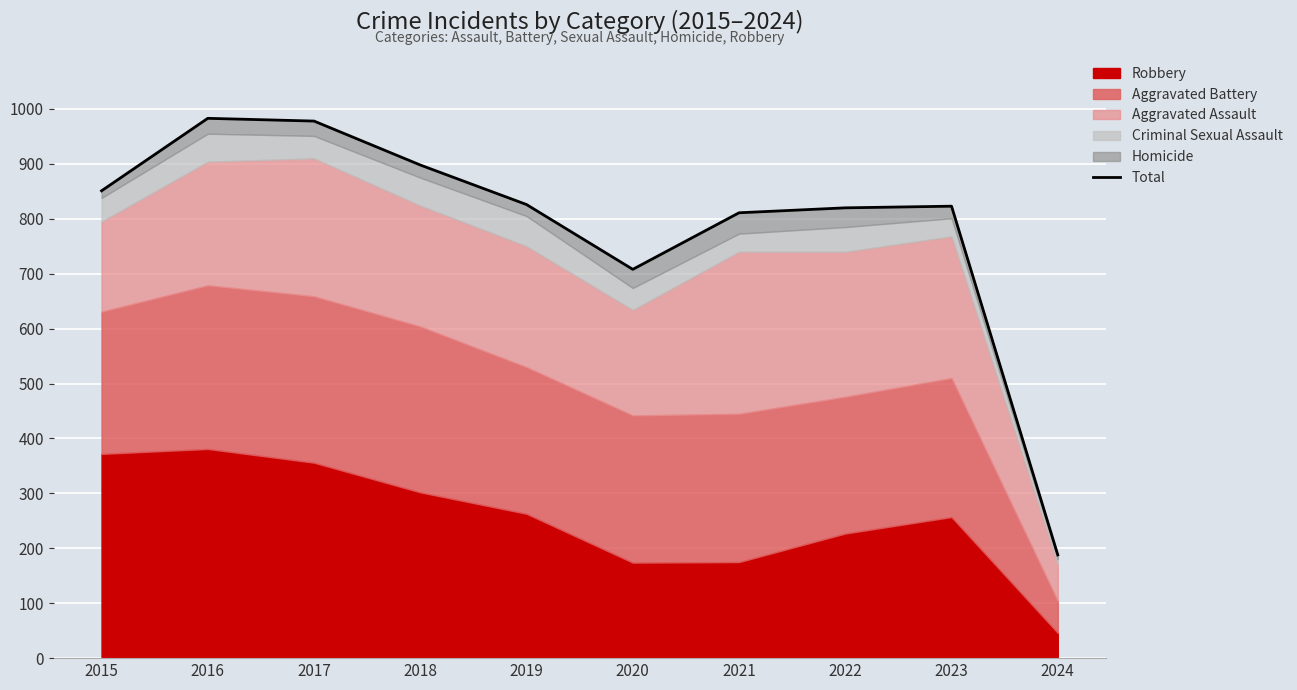

How many points are lower than both their immediate neighbors (excluding endpoints)?

1